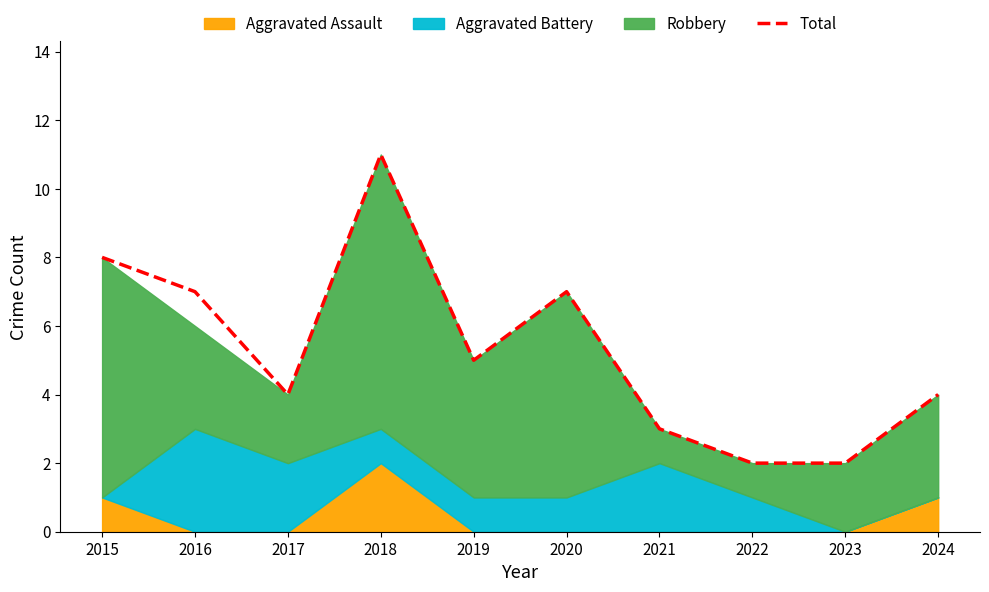

Where is the data nearest to the value 6?

2016